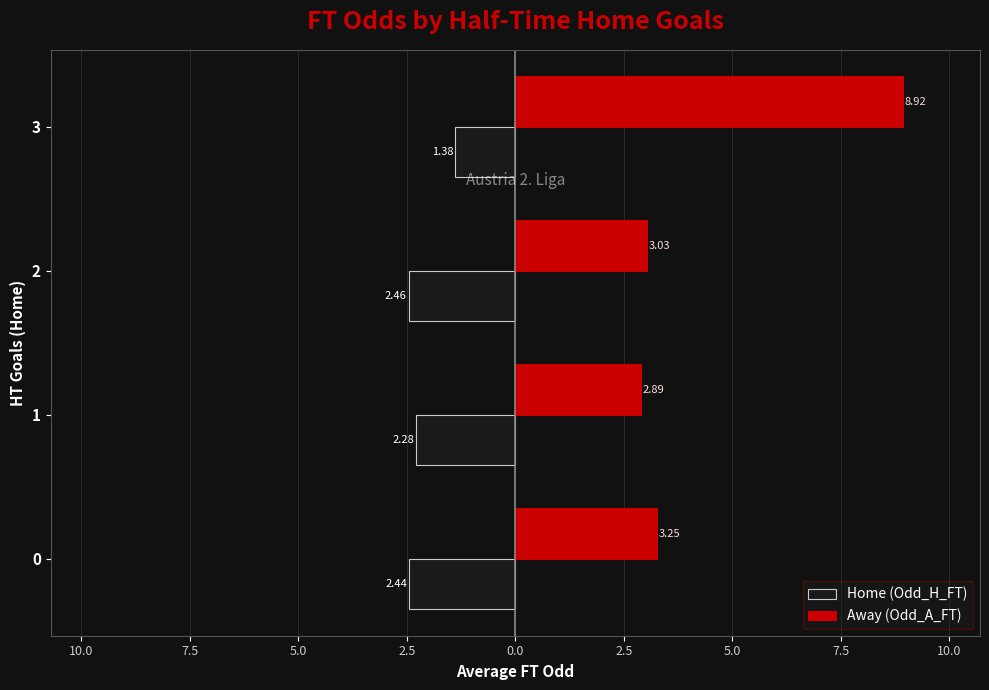

How many Home (Odd_H_FT) values are between -2 and -1?

1